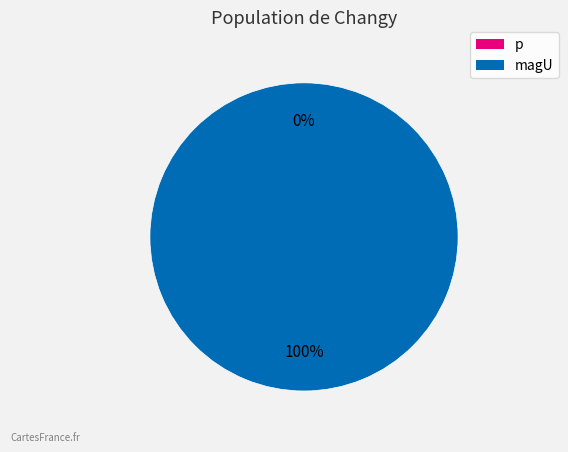

Combined, what portion of the pie is magU and p?

100.0%